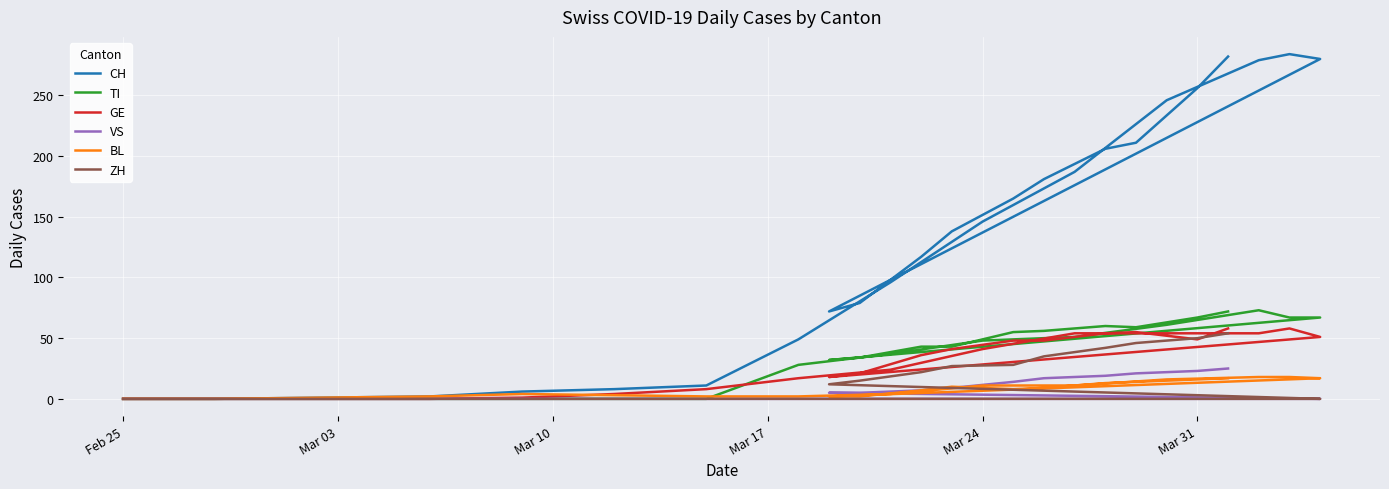

Which series changed the most between Mar 31 and 22?

CH